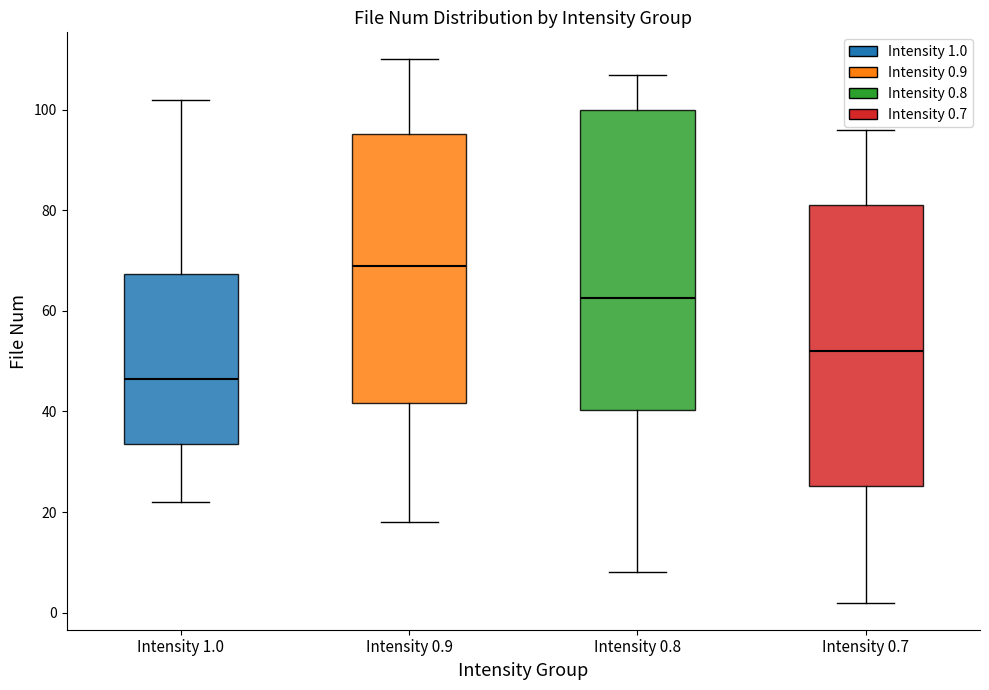

Which box has the lowest median line?

Intensity 1.0